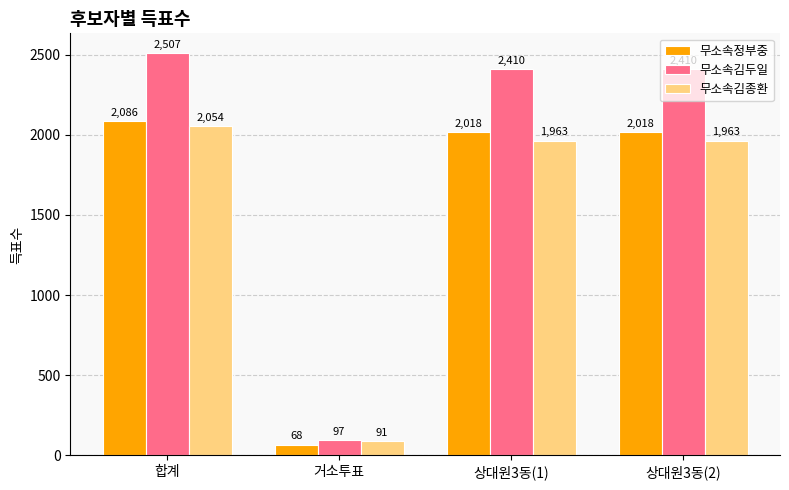

What is the average value of the 무소속김종환 series?

1518